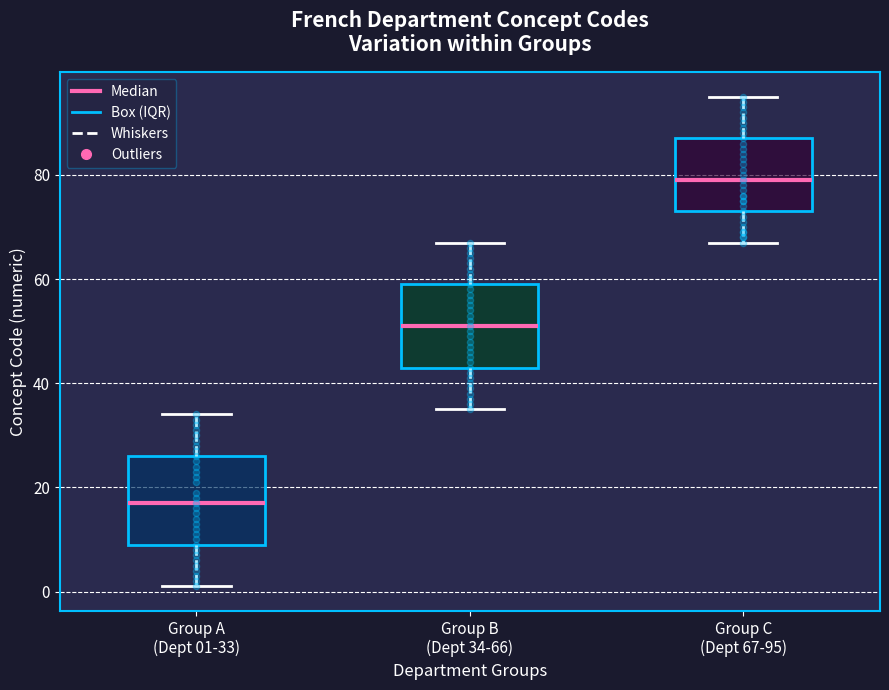

Reading left to right, read every box against the y-axis: the position of its median line, the range the box covers, and the ends of its whiskers. The values are not printed on the chart, so give them approximately, as read against the axis.

Group A (Dept 01-33): median 18, box 10 to 26, whiskers 2 to 34
Group B (Dept 34-66): median 52, box 44 to 60, whiskers 36 to 68
Group C (Dept 67-95): median 80, box 74 to 88, whiskers 68 to 96